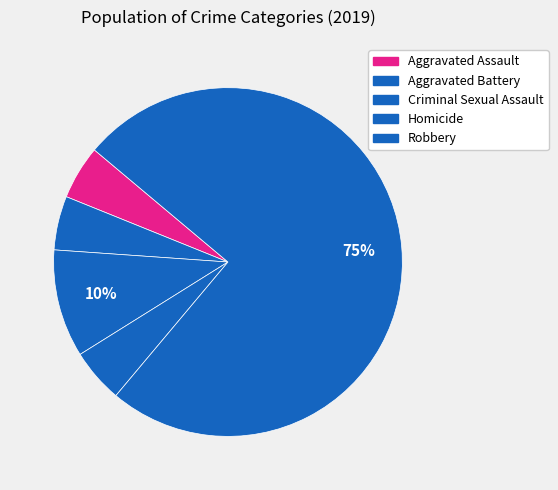

What is the majority slice?

Robbery